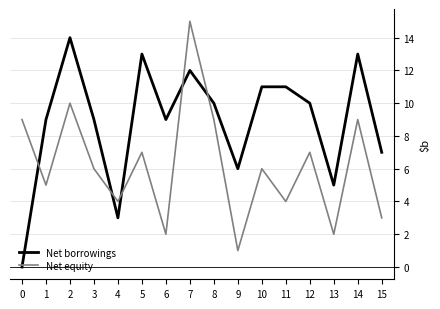

What is the sum of all Net equity values?

99